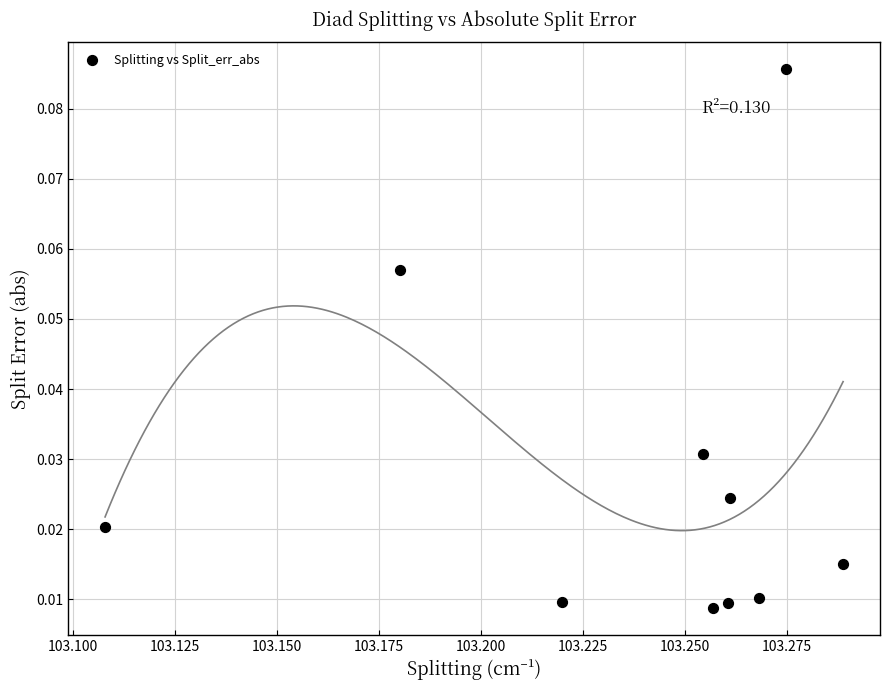

What is the average X value?

103.2